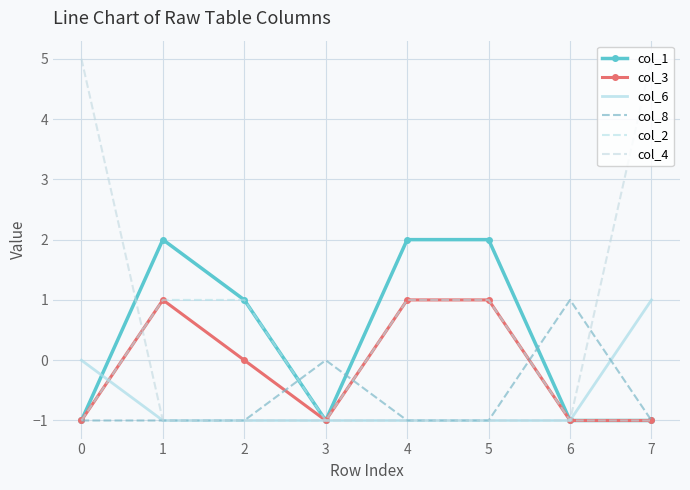

Where is col_3 nearest to the value 0?

2